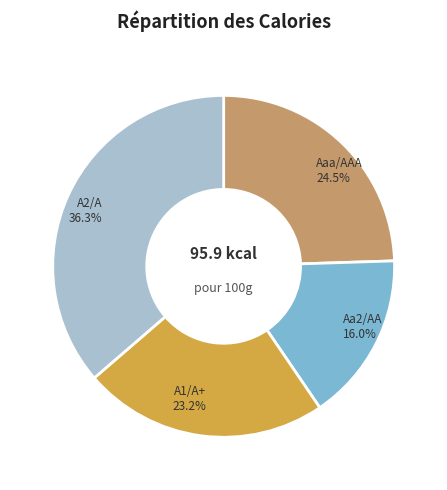

Which slice is the smallest?

Aa2/AA